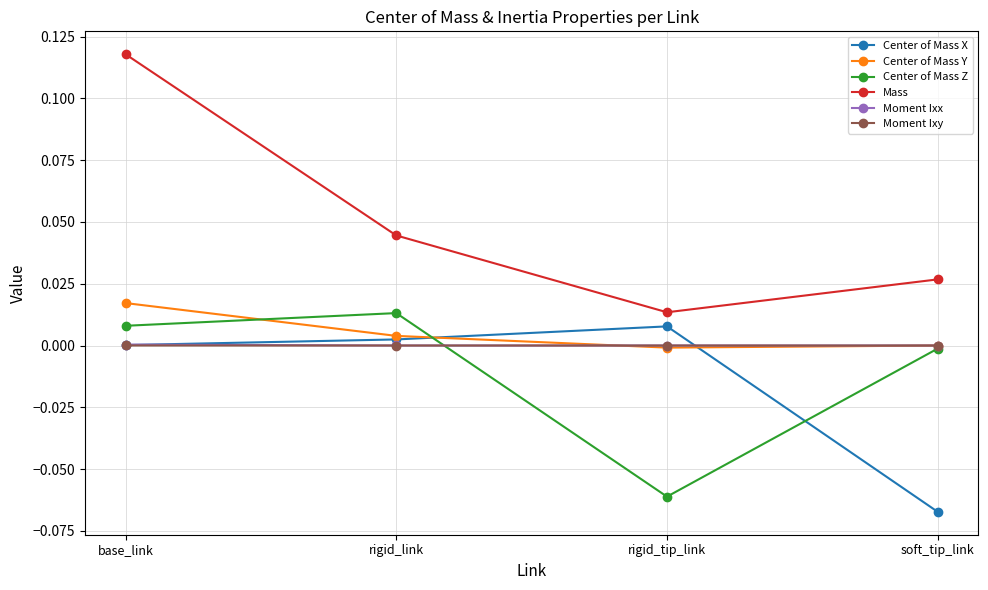

Which series has the largest total across all categories?

Mass